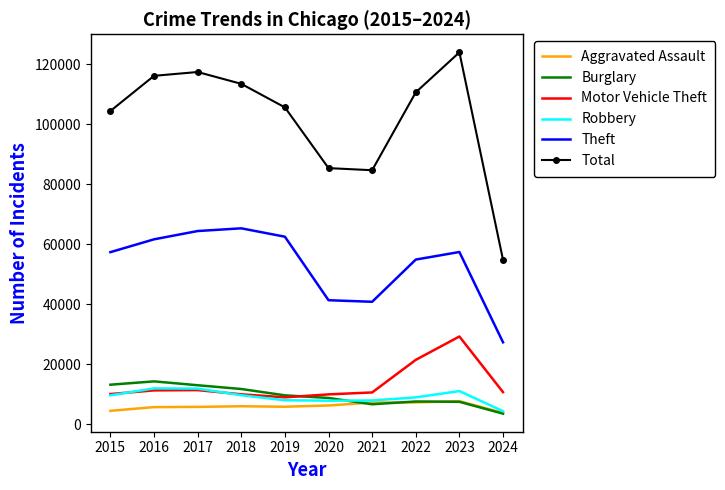

True or false: Theft and Total intersect in this chart.

False